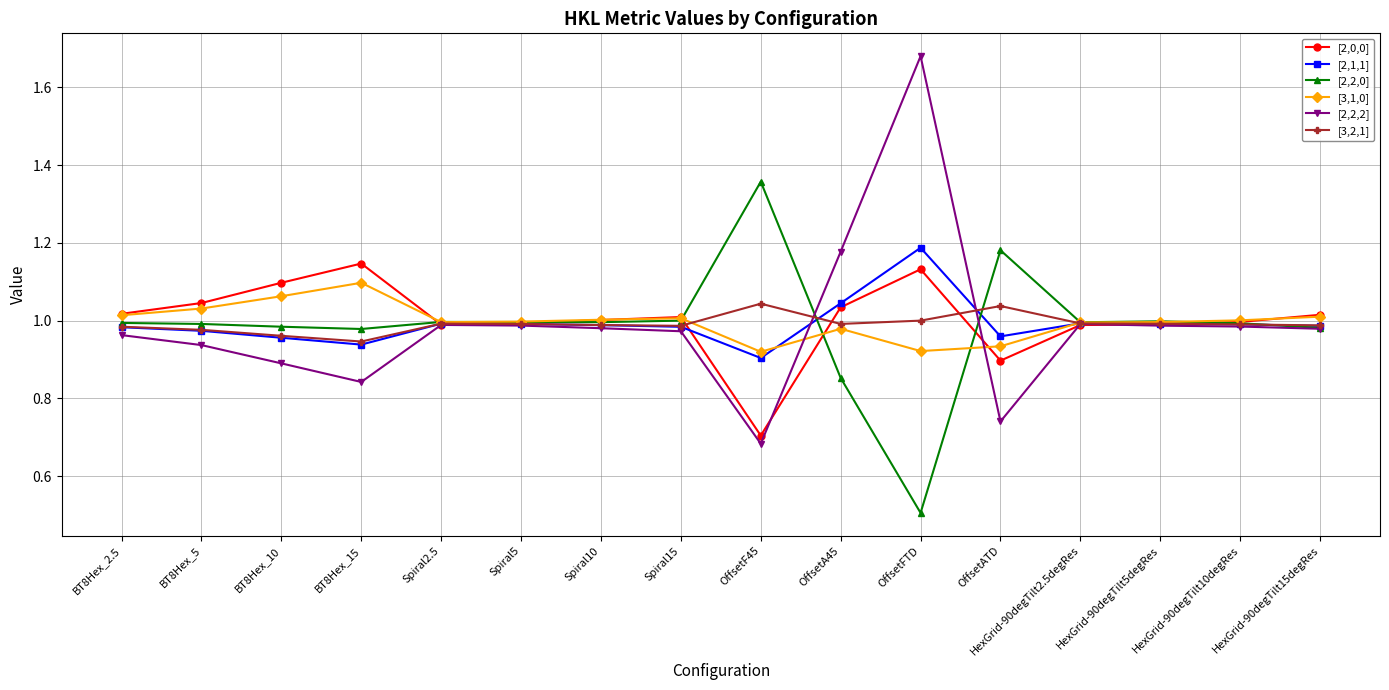

What is the label of the 2nd point from the right?

HexGrid-90degTilt10degRes